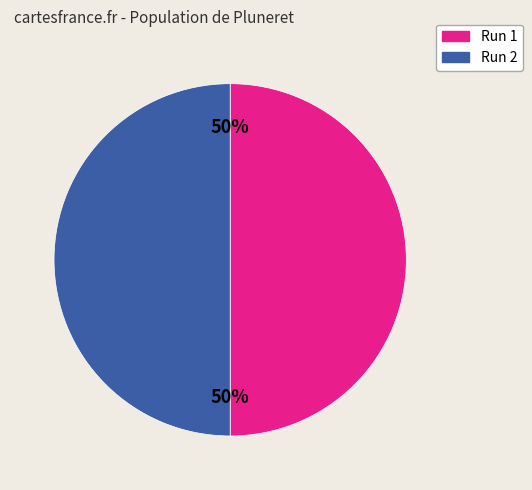

Is it true that Run 2 is 50% of the pie?

True